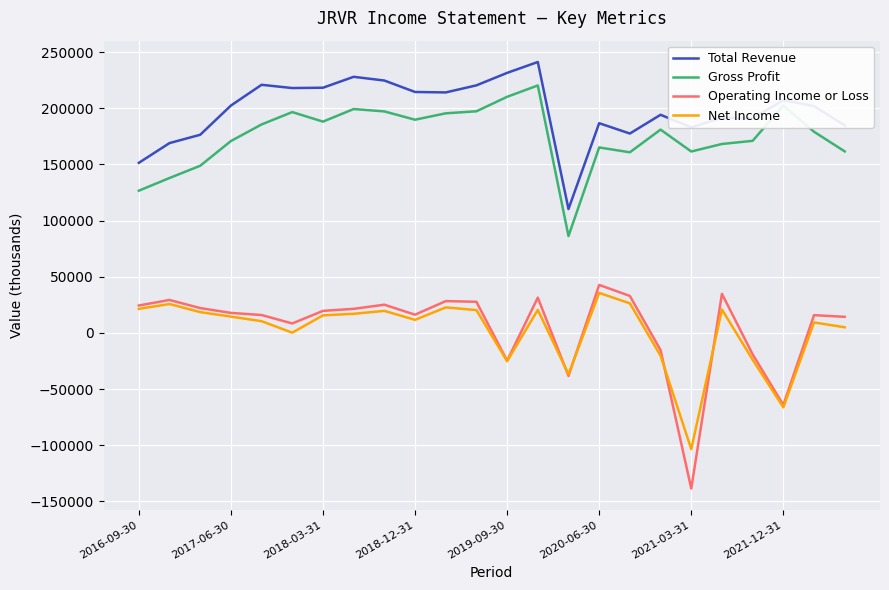

True or false: Gross Profit and Operating Income or Loss intersect in this chart.

False